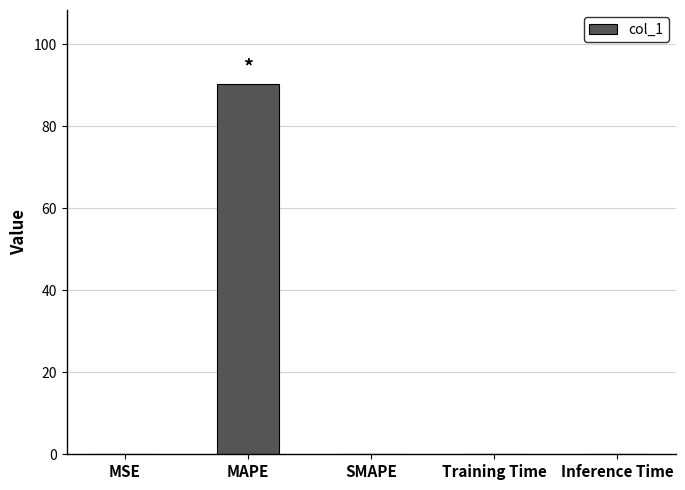

True or false: the data shows 0.0 at MSE.

True